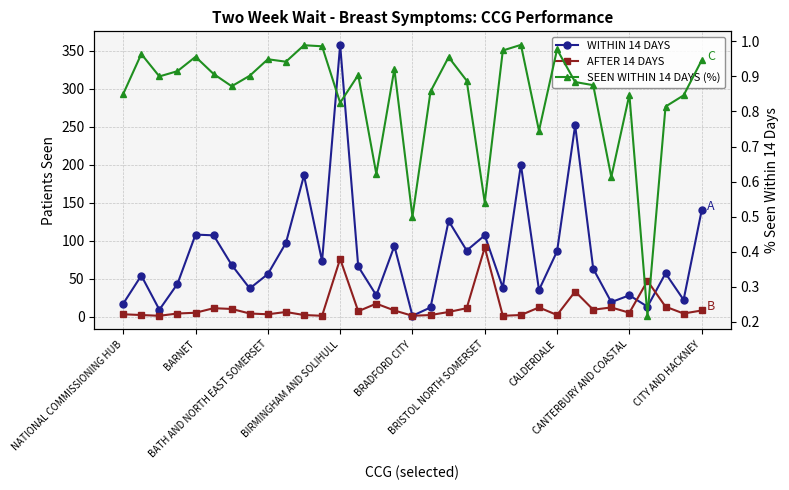

How many categories are shown in the chart?

33